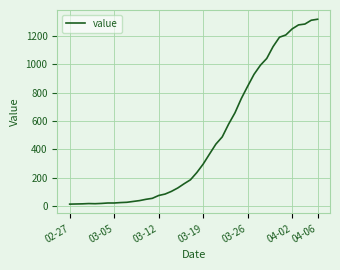

What is the difference between the maximum and minimum values?

1306